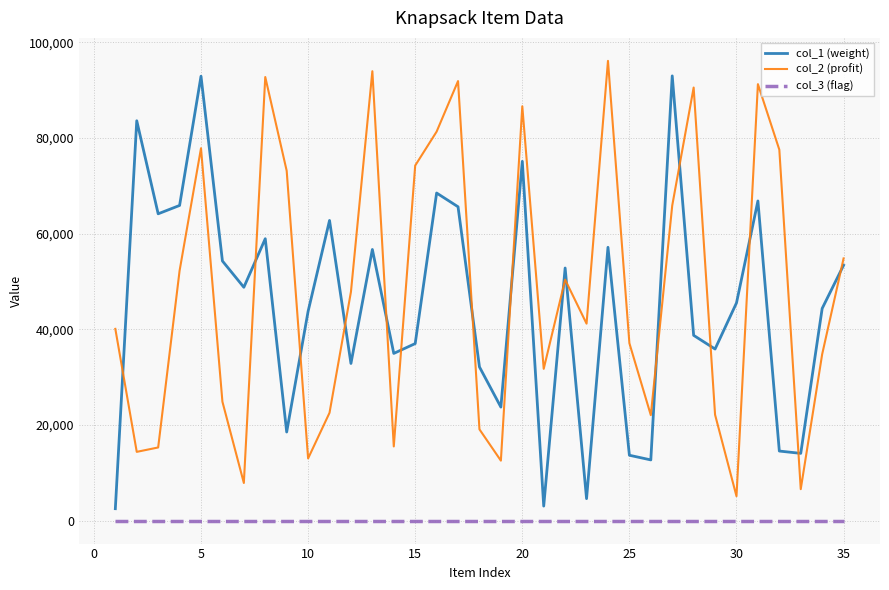

True or false: col_2 (profit) and col_1 (weight) intersect in this chart.

True